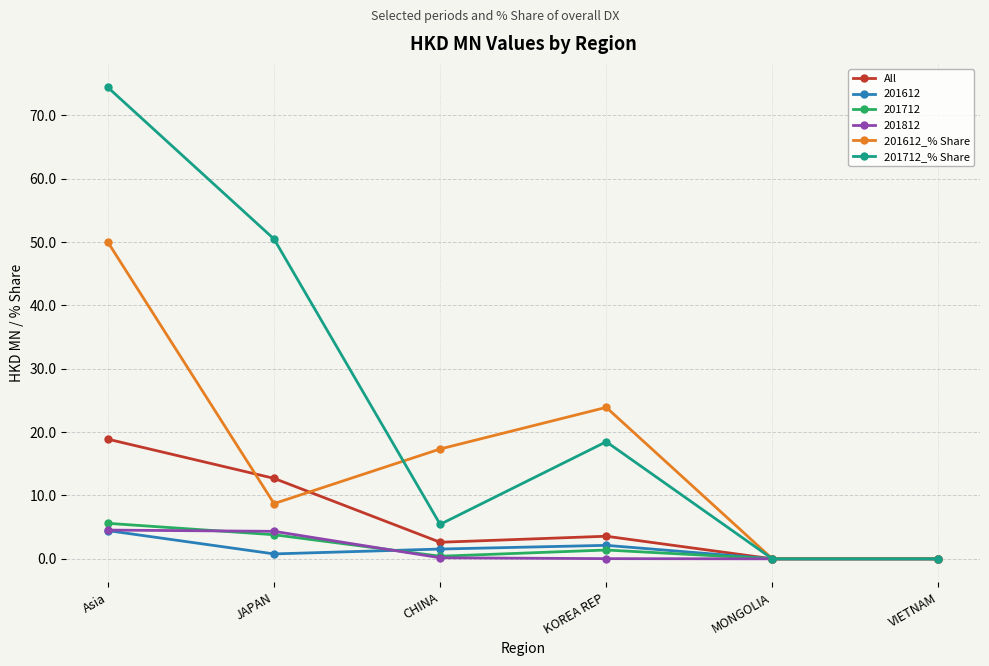

Between JAPAN and KOREA REP, which series saw the biggest shift?

201712_% Share